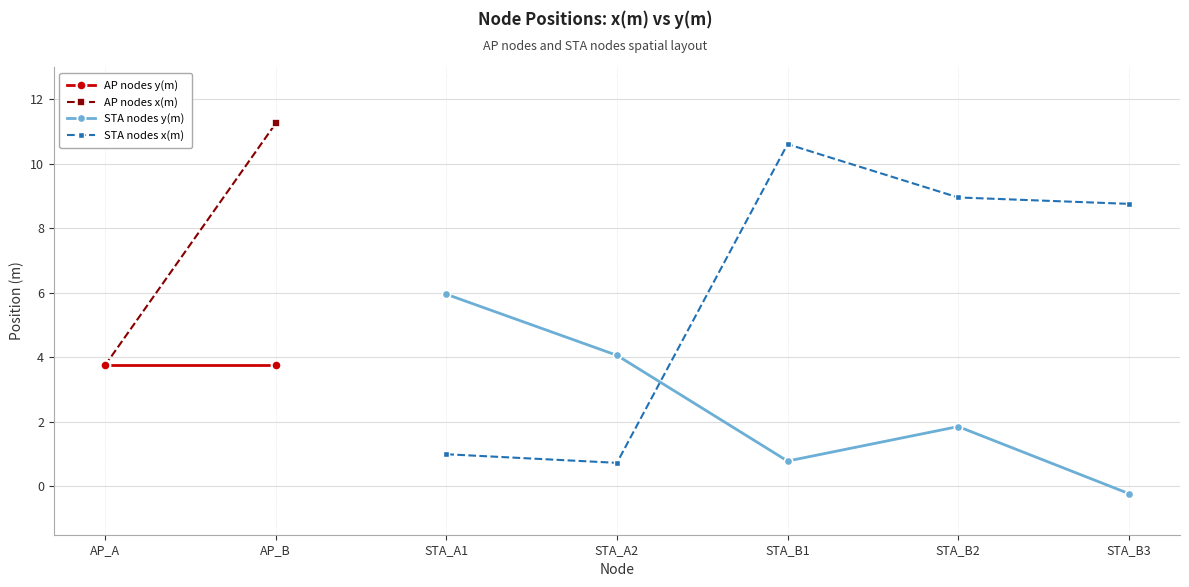

What is the minimum value for STA nodes x(m)?

0.7